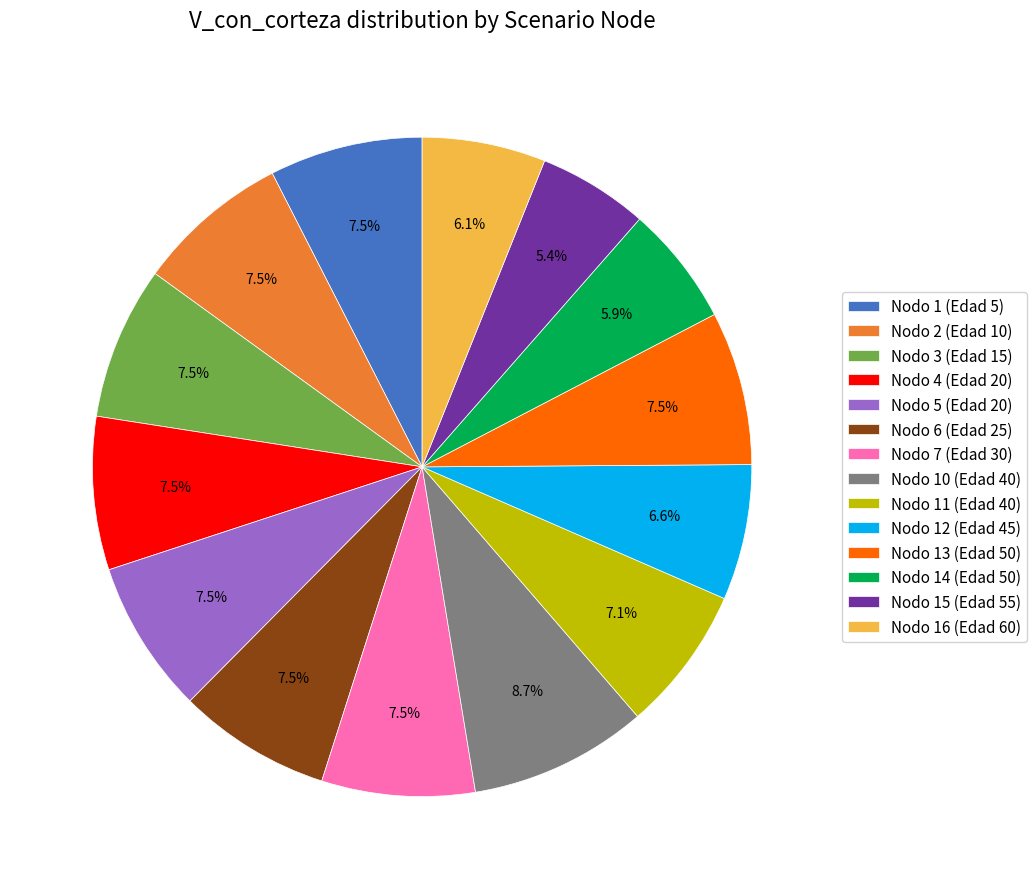

To the nearest percent, what is the average slice percentage?

7%